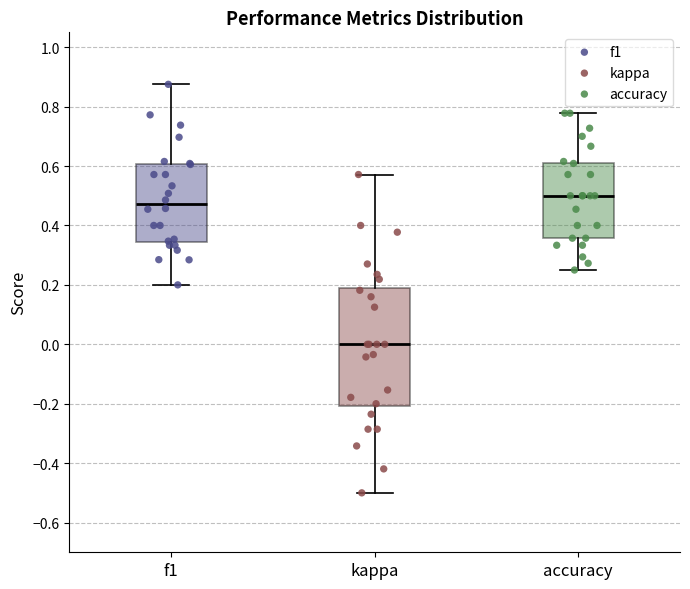

Reading left to right, transcribe this box plot: for each box, give where its median line is, the range the box spans, and where its two whiskers end, as read against the y-axis. The values are not printed on the chart, so give them approximately, as read against the axis.

f1: median 0.48, box 0.34 to 0.60, whiskers 0.20 to 0.88
kappa: median 0.00, box -0.20 to 0.20, whiskers -0.50 to 0.58
accuracy: median 0.50, box 0.36 to 0.62, whiskers 0.26 to 0.78